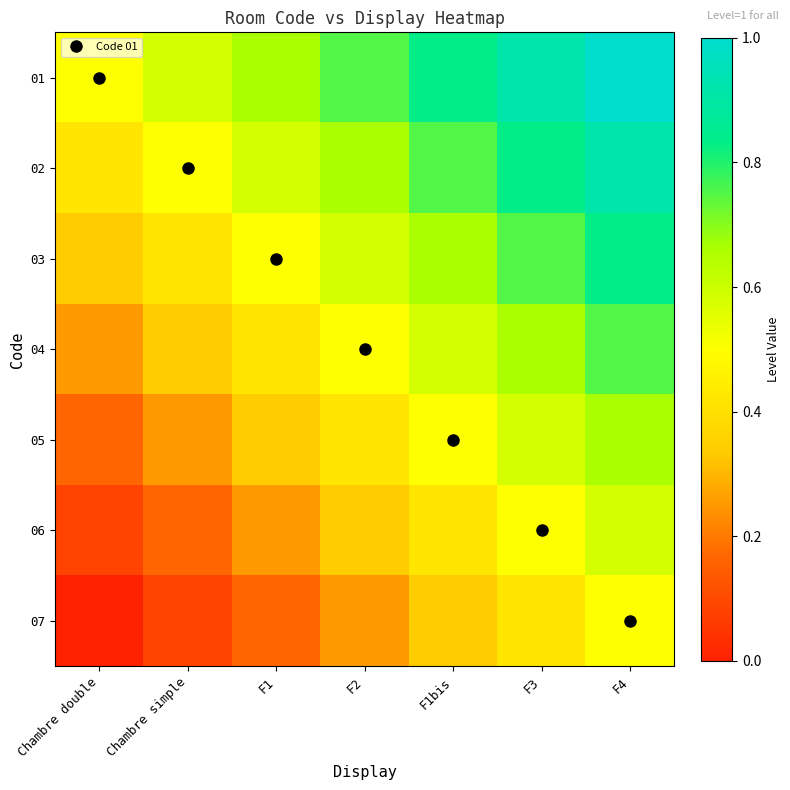

Between F2 and F4, which series saw the biggest shift?

06